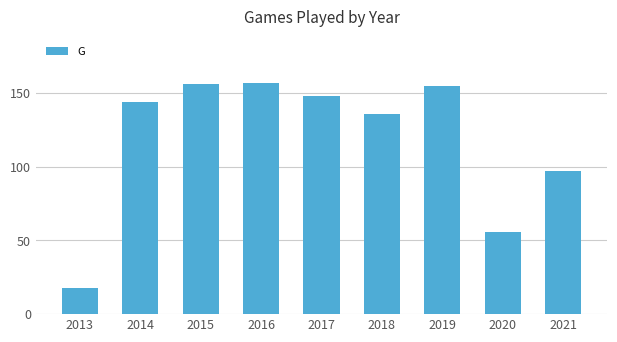

What is the sum of all values?

1067